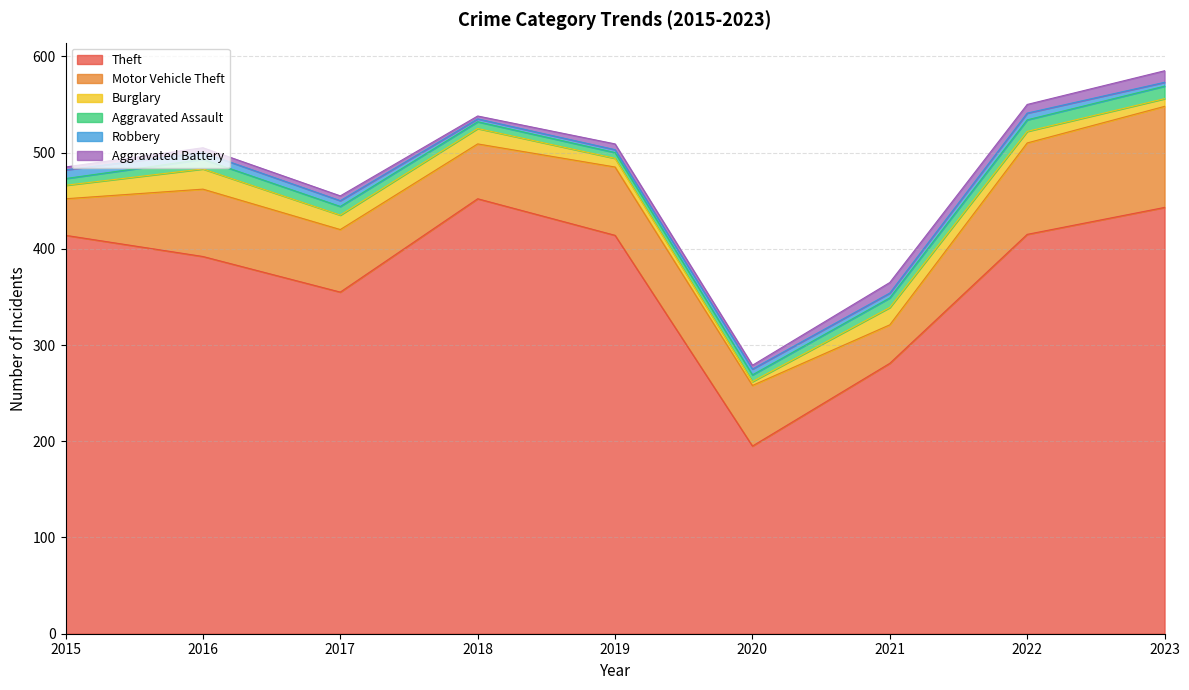

Which series changed the most between 2016 and 2022?

Motor Vehicle Theft